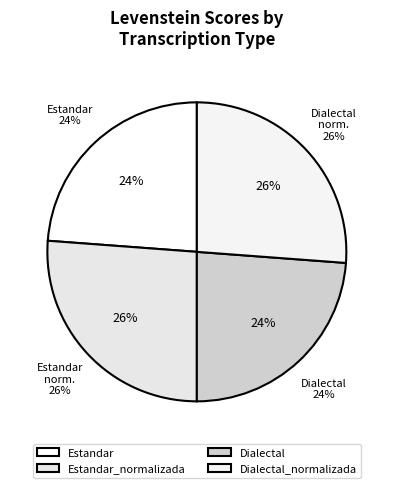

What percentage do Dialectal and Estandar together represent?

47.6%